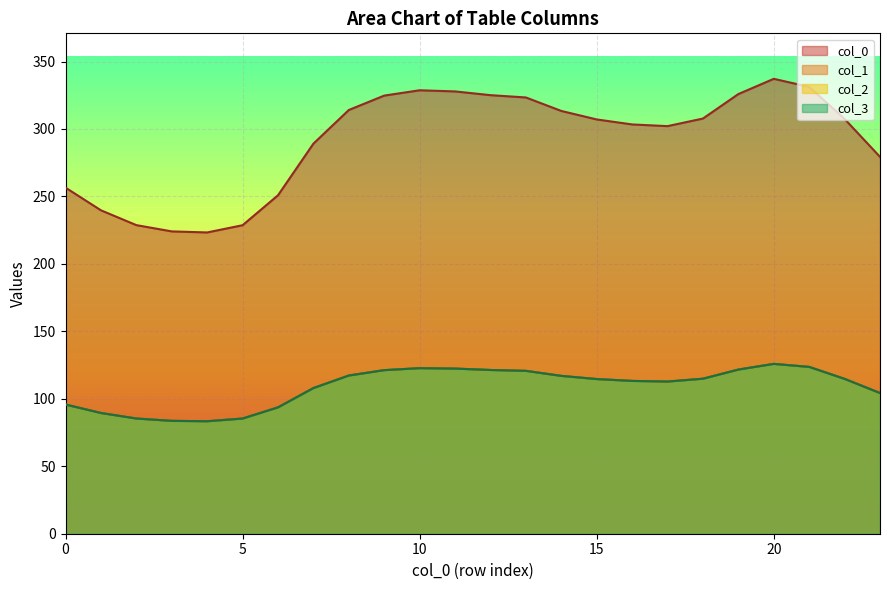

How many lines are shown in the chart?

4